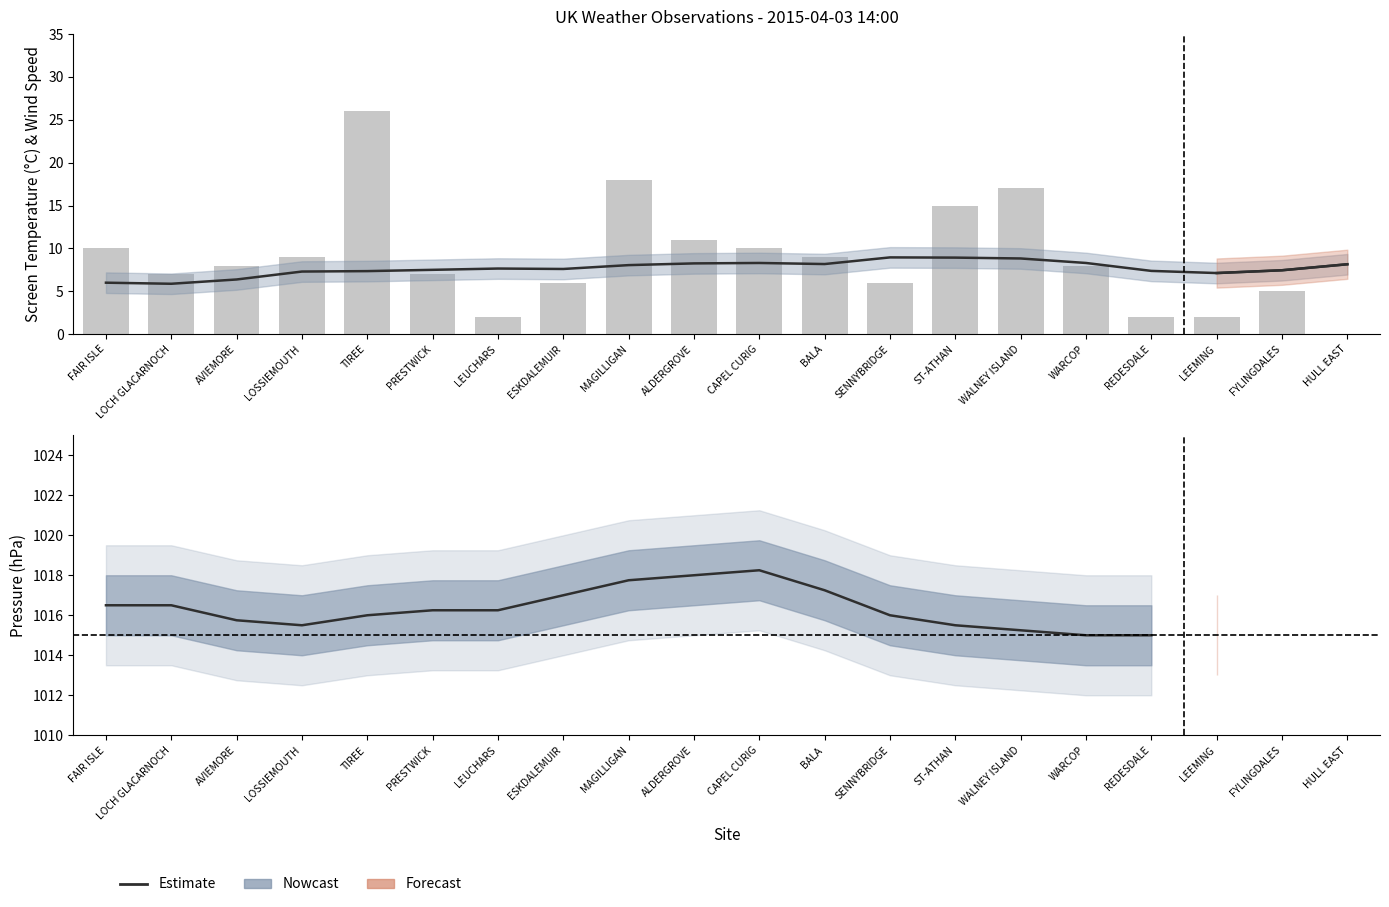

At which category is the sum across all series the highest?

TIREE